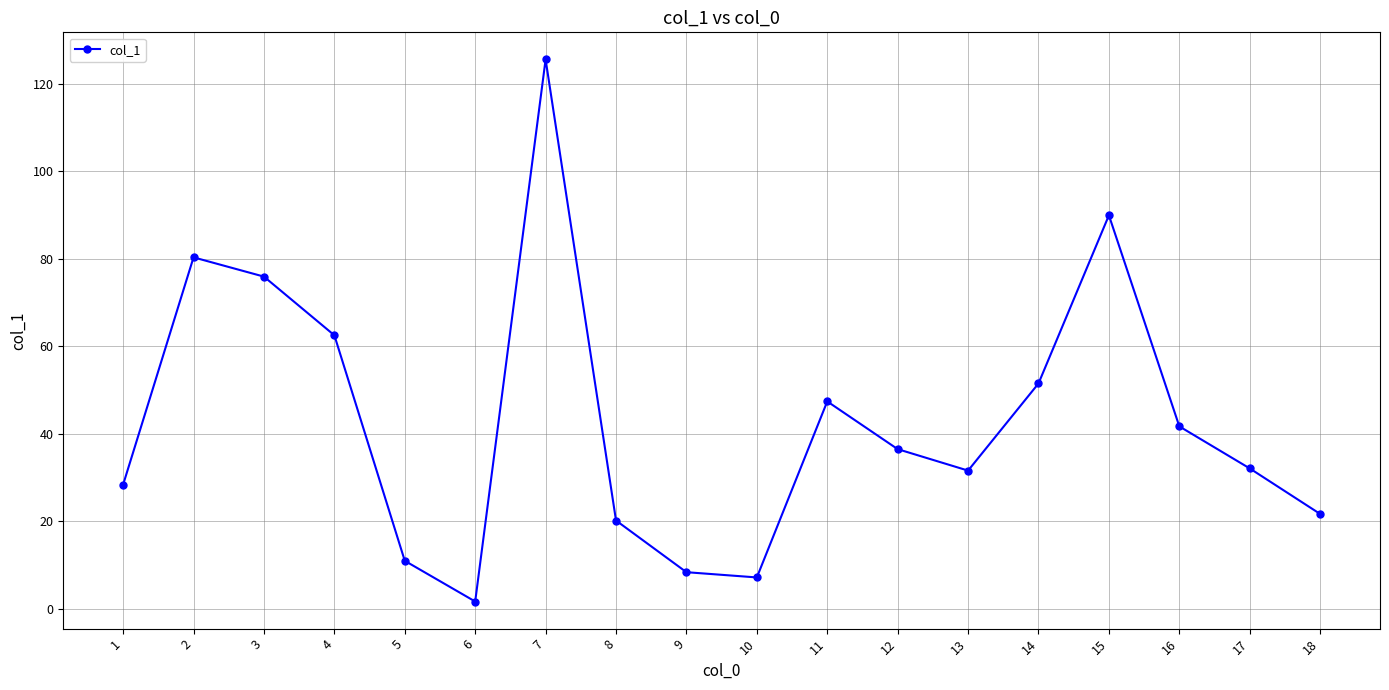

At which label is the value closest to 63?

4